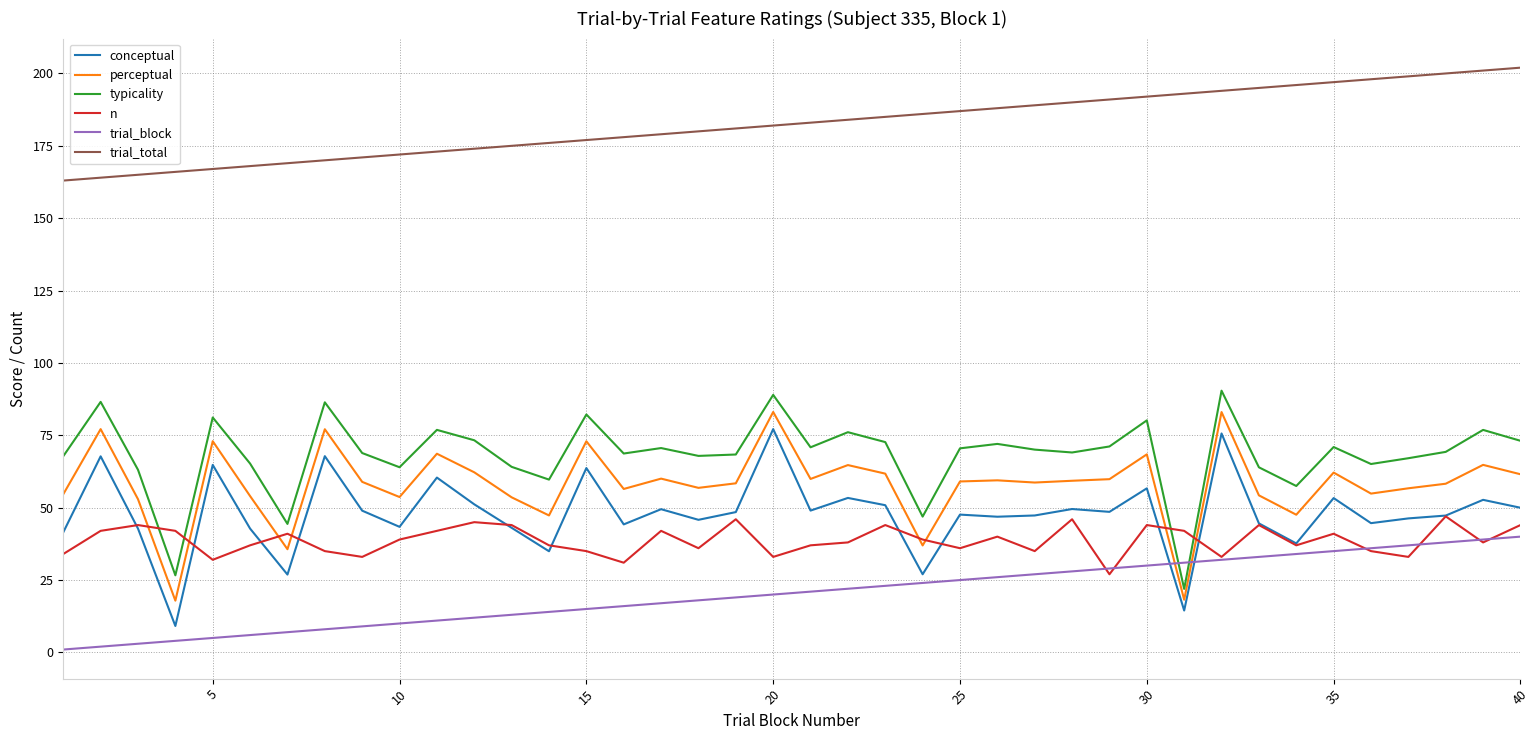

How many times do trial_block and typicality cross each other?

2